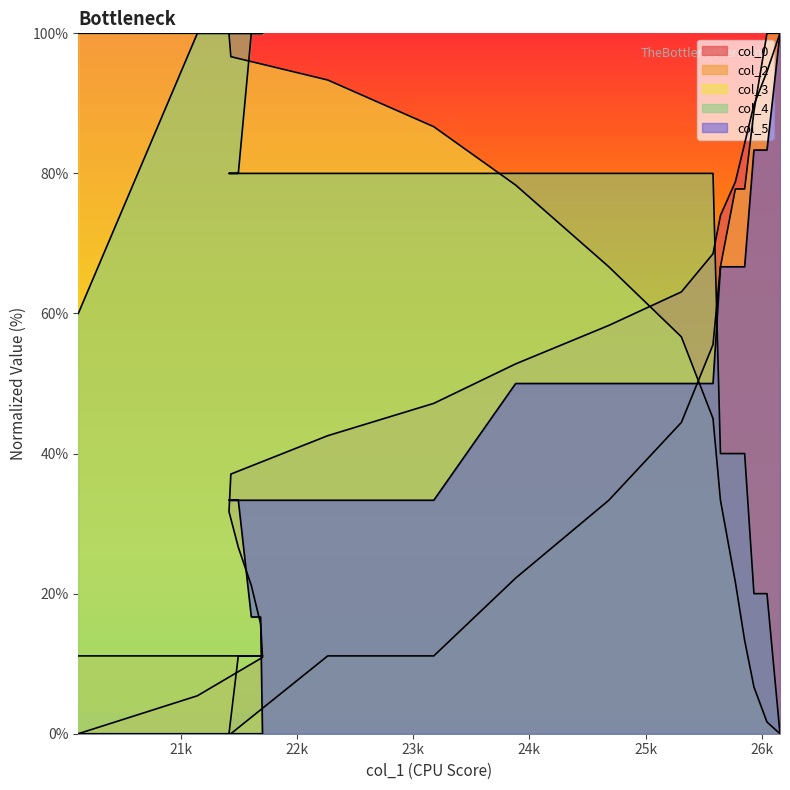

What is the spread (max minus min) of values at 25771?

57.1